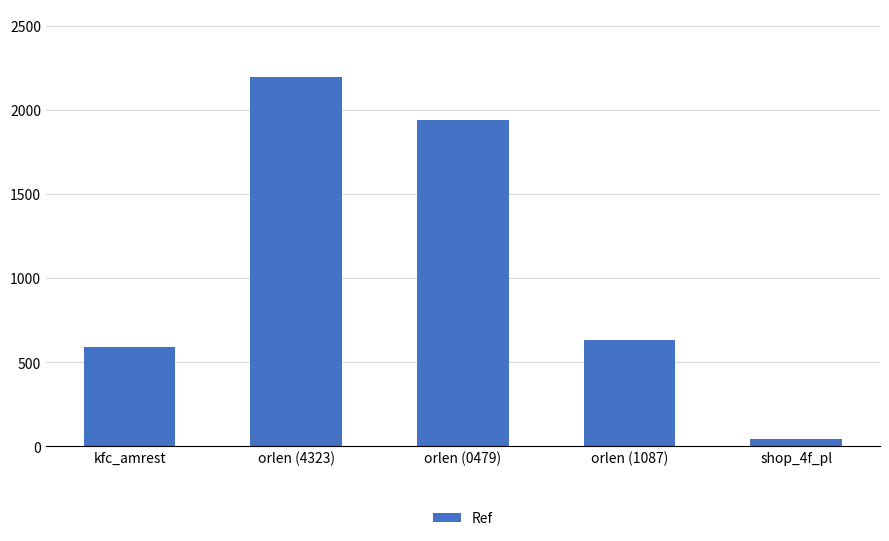

What is the label of the 3rd bar from the left?

orlen (0479)